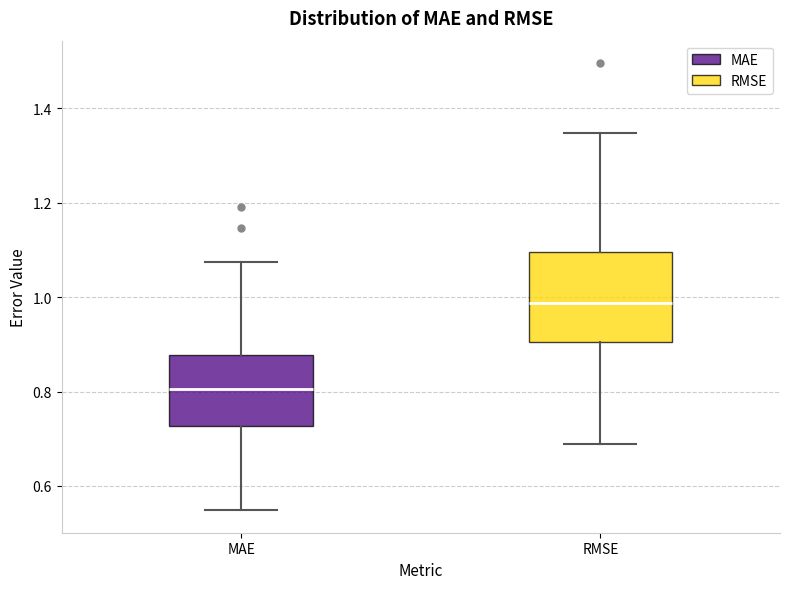

Which box's median line is the highest?

RMSE